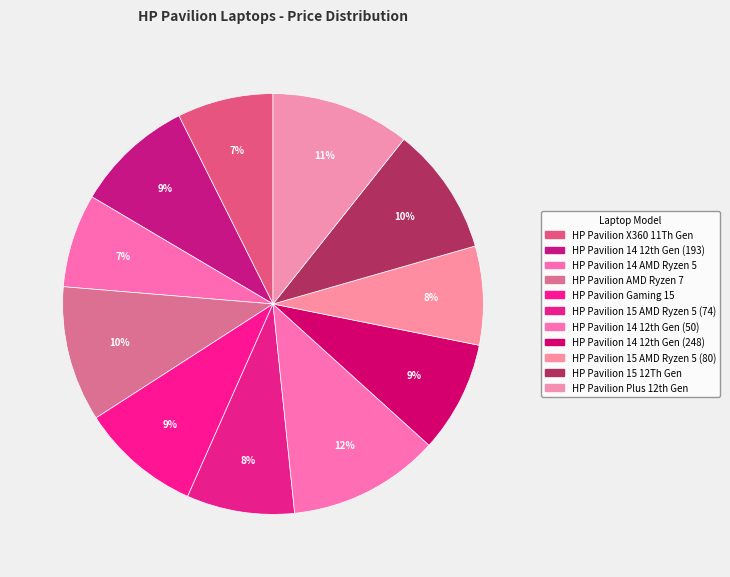

Is there a majority slice in this chart?

No